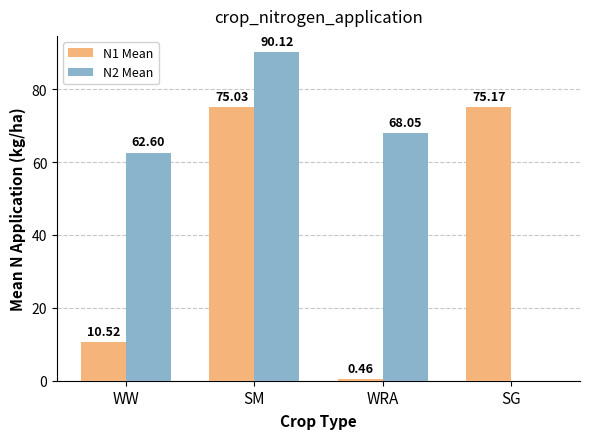

Between WW and SG, which series saw the biggest shift?

N1 Mean